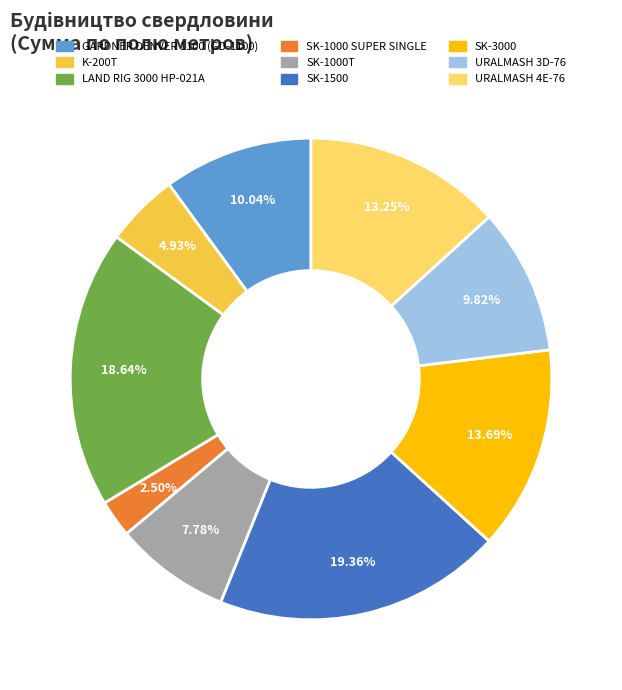

To the nearest percent, what percentage of the pie is SK-1000T?

8%